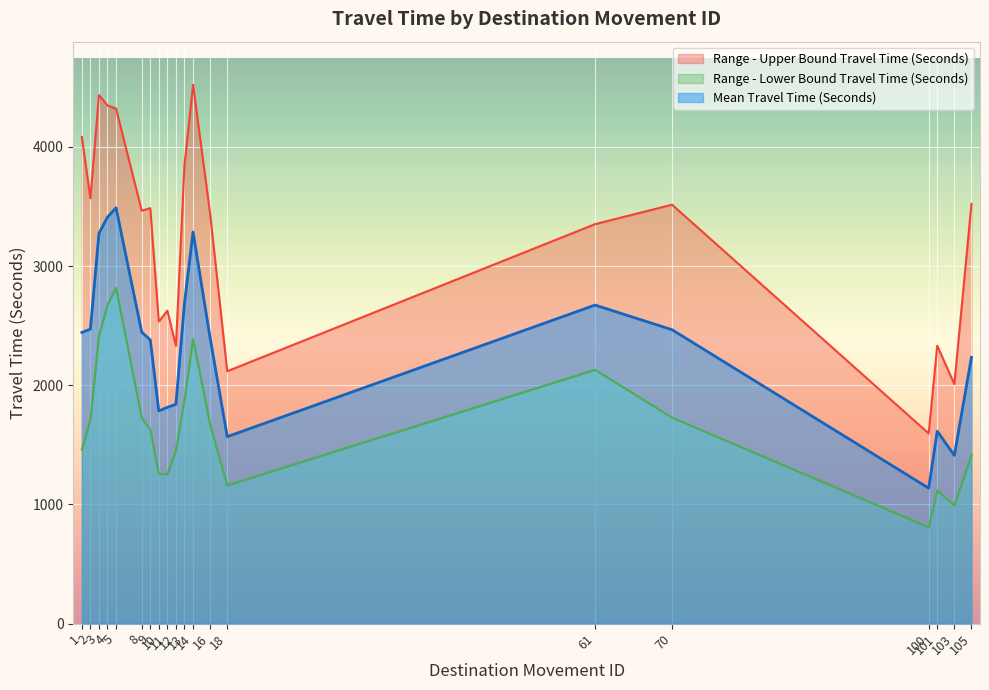

List the series in order of their overall mean, highest first.

Range - Upper Bound Travel Time (Seconds), Mean Travel Time (Seconds), Range - Lower Bound Travel Time (Seconds)